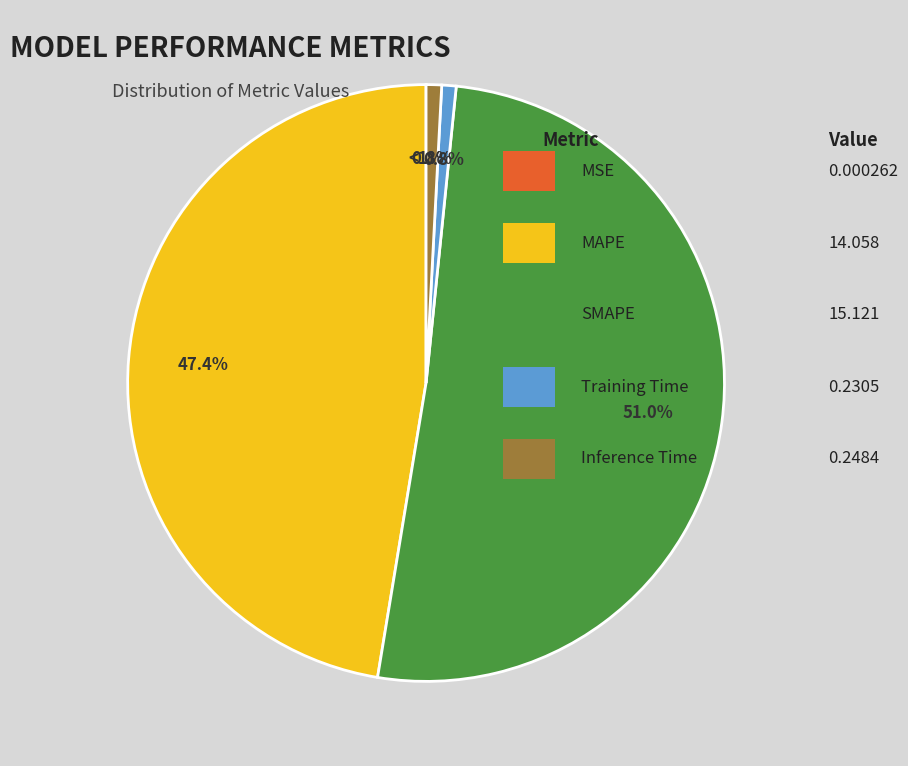

What percentage is NOT represented by Training Time?

99.2%